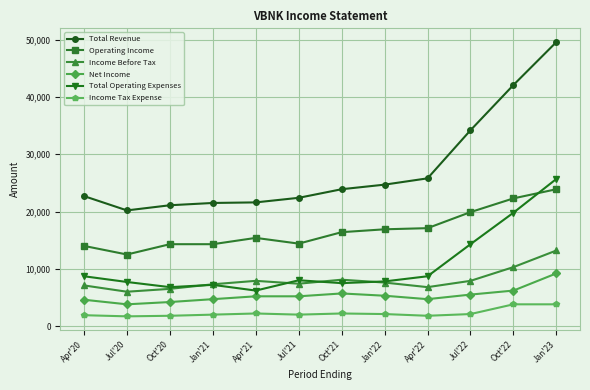

What is the difference between the maximum and minimum values in the Income Tax Expense series?

2100